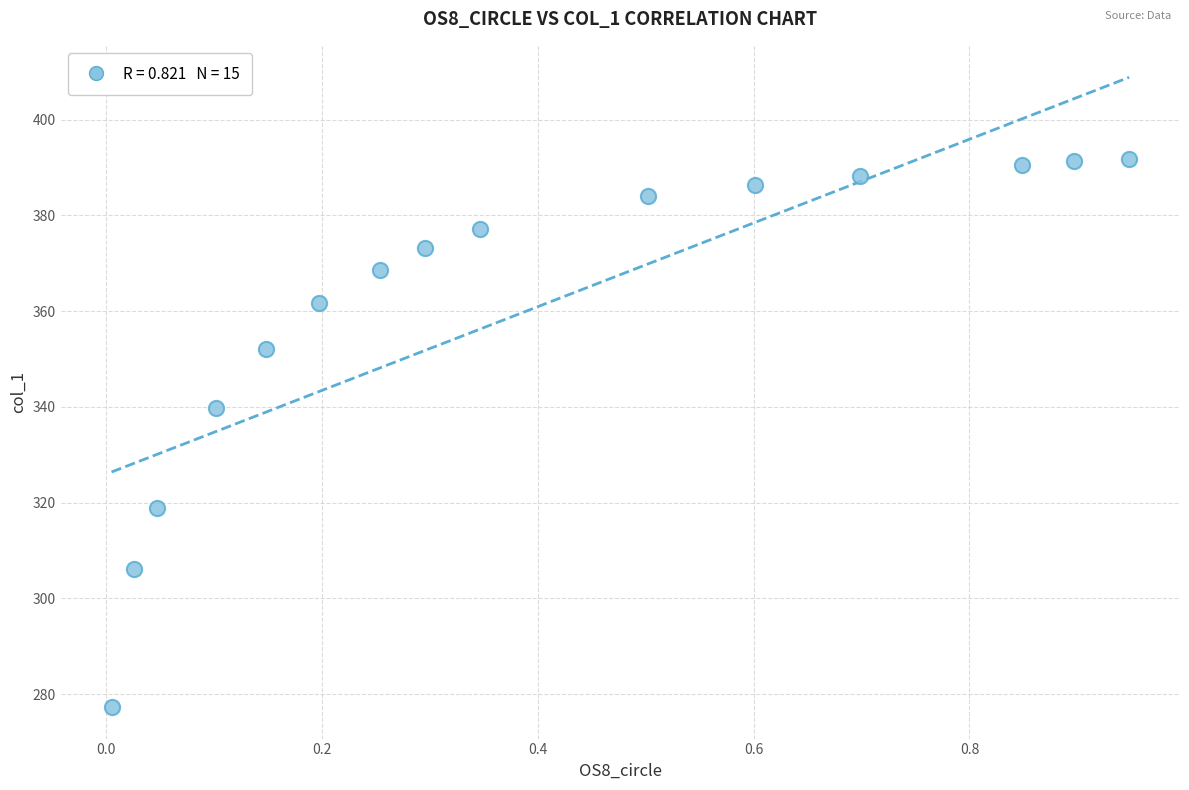

What Y value in the scatter plot is closest to 334?

339.8